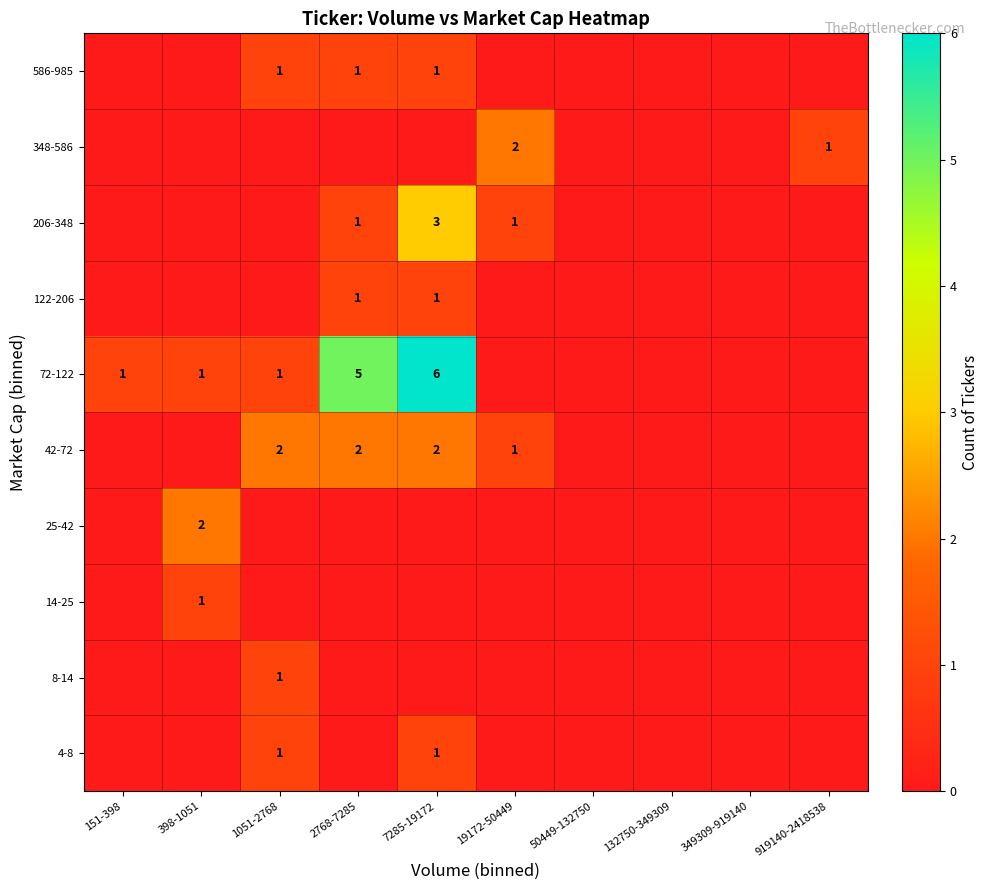

What is the sum of the 72-122 values at 2768-7285 and 151-398?

6